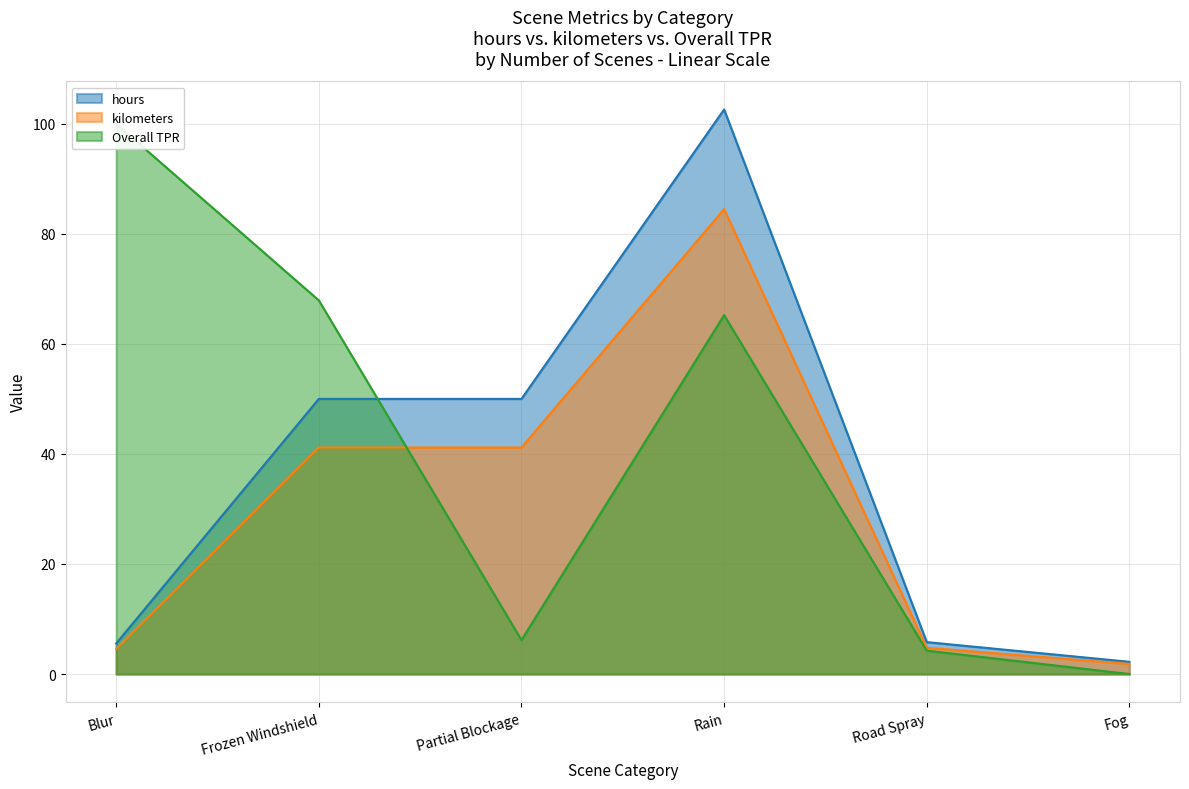

Which category has the lowest value in the kilometers series?

Fog